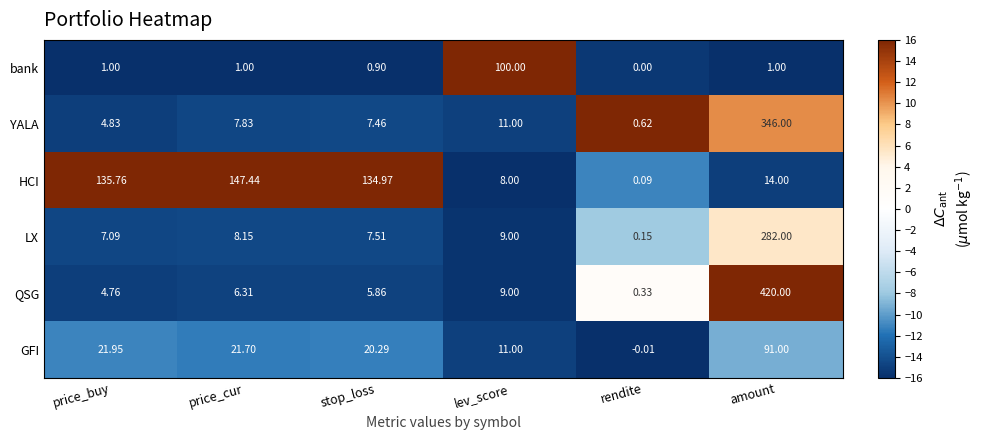

How many values in the QSG series are below 6?

3